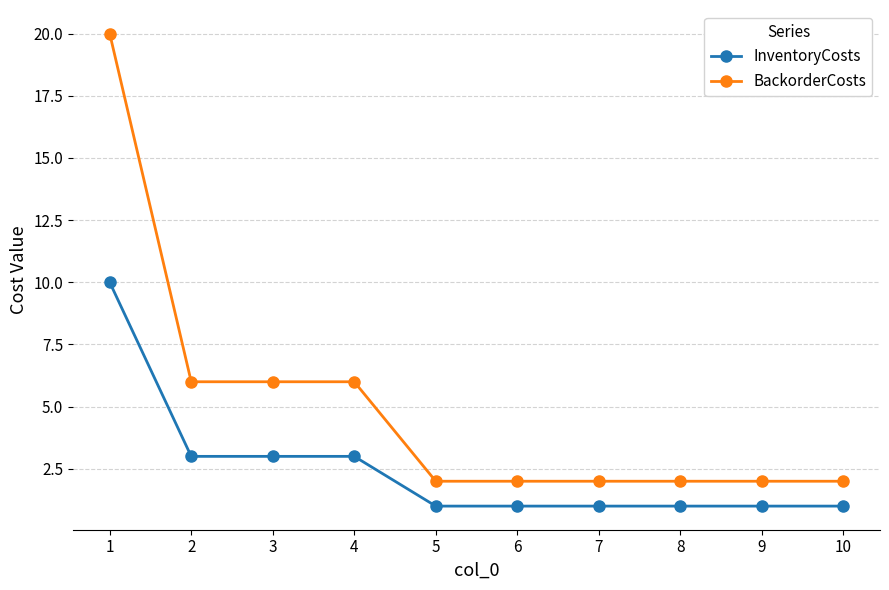

How many lines are shown in the chart?

2